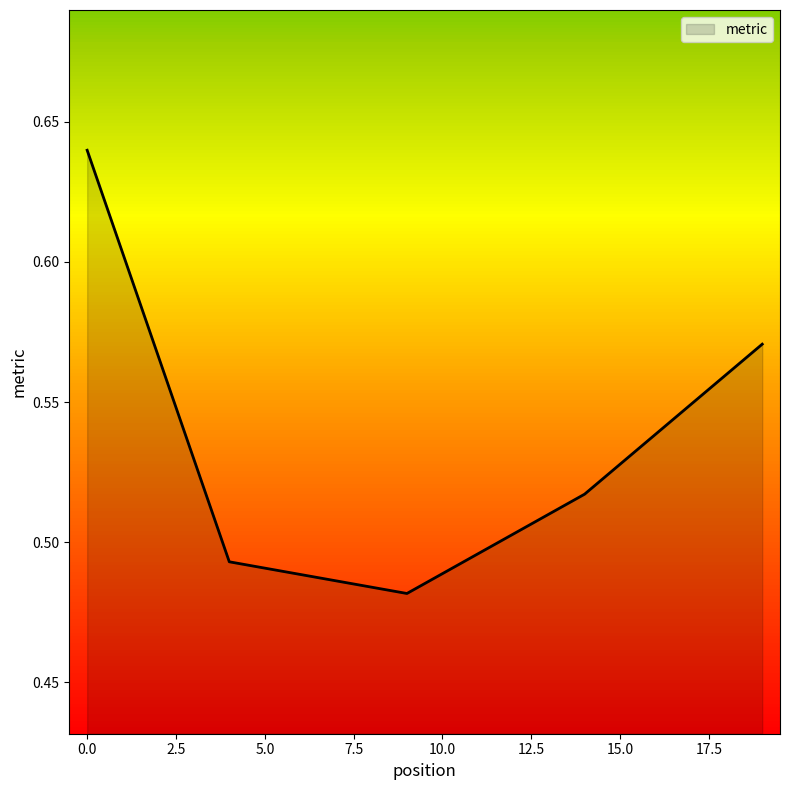

What is the sum of all values?

2.7